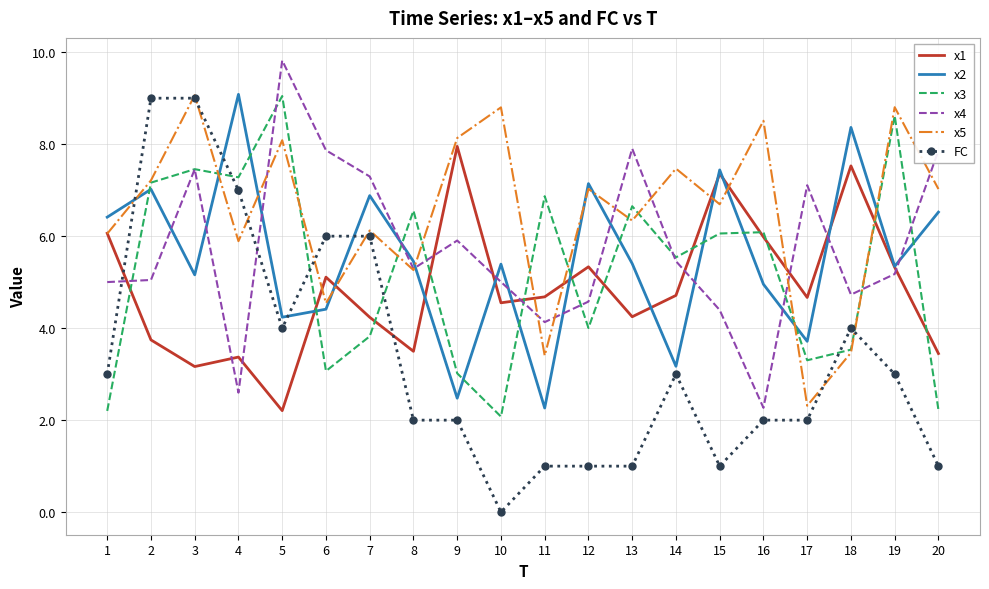

Reading left to right, extract all data points from this chart.

x1: 6.1	3.7	3.2	3.4	2.2	5.1	4.2	3.5	8.0	4.6	4.7	5.3	4.2	4.7	7.4	6.0	4.7	7.5	5.3	3.4
x2: 6.4	7.0	5.2	9.1	4.2	4.4	6.9	5.5	2.5	5.4	2.3	7.1	5.4	3.2	7.4	5.0	3.7	8.4	5.3	6.5
x3: 2.2	7.2	7.5	7.3	9.0	3.1	3.8	6.6	3.0	2.1	6.9	4.0	6.7	5.5	6.1	6.1	3.3	3.5	8.6	2.2
x4: 5.0	5.0	7.5	2.6	9.8	7.9	7.3	5.3	5.9	5.0	4.1	4.6	7.9	5.5	4.4	2.3	7.1	4.7	5.2	7.9
x5: 6.1	7.2	9.1	5.9	8.1	4.5	6.1	5.3	8.1	8.8	3.4	7.0	6.3	7.5	6.7	8.5	2.3	3.5	8.8	7.0
FC: 3.0	9.0	9.0	7.0	4.0	6.0	6.0	2.0	2.0	0.0	1.0	1.0	1.0	3.0	1.0	2.0	2.0	4.0	3.0	1.0